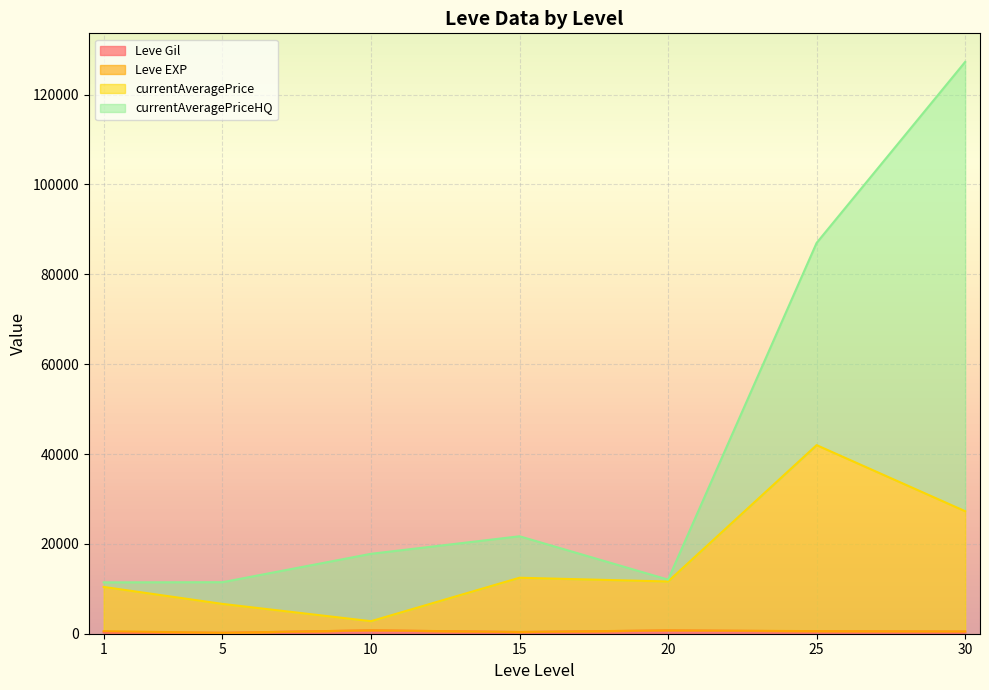

At which category is the sum across all series the highest?

30